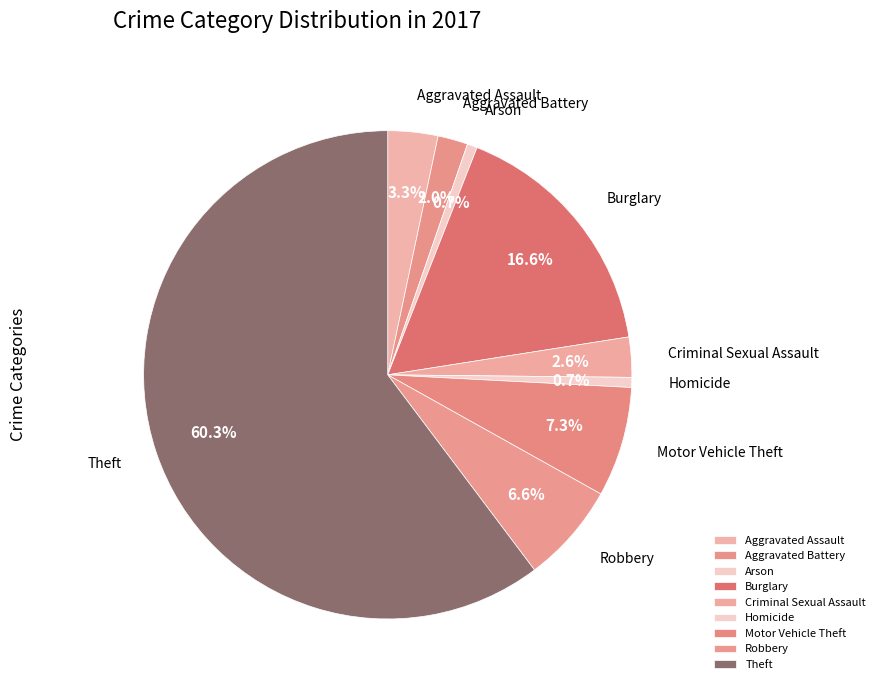

What is the total percentage of Aggravated Assault and Homicide?

4.0%